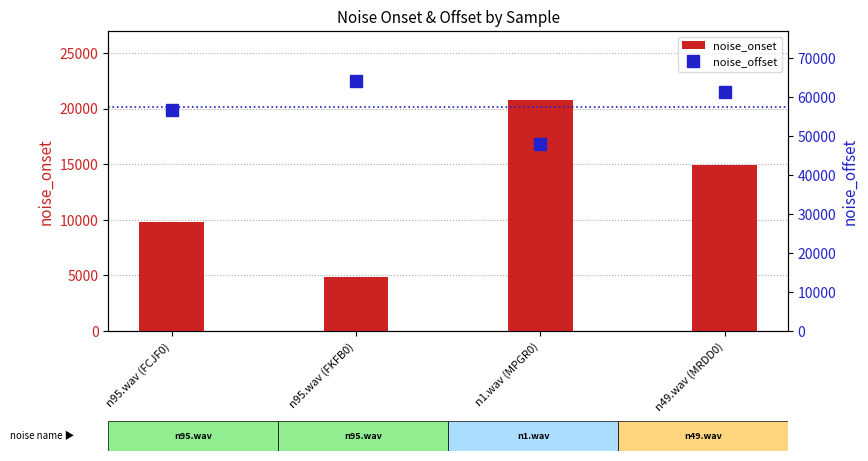

What is the label of the 3rd bar from the right?

n95.wav (FKFB0)